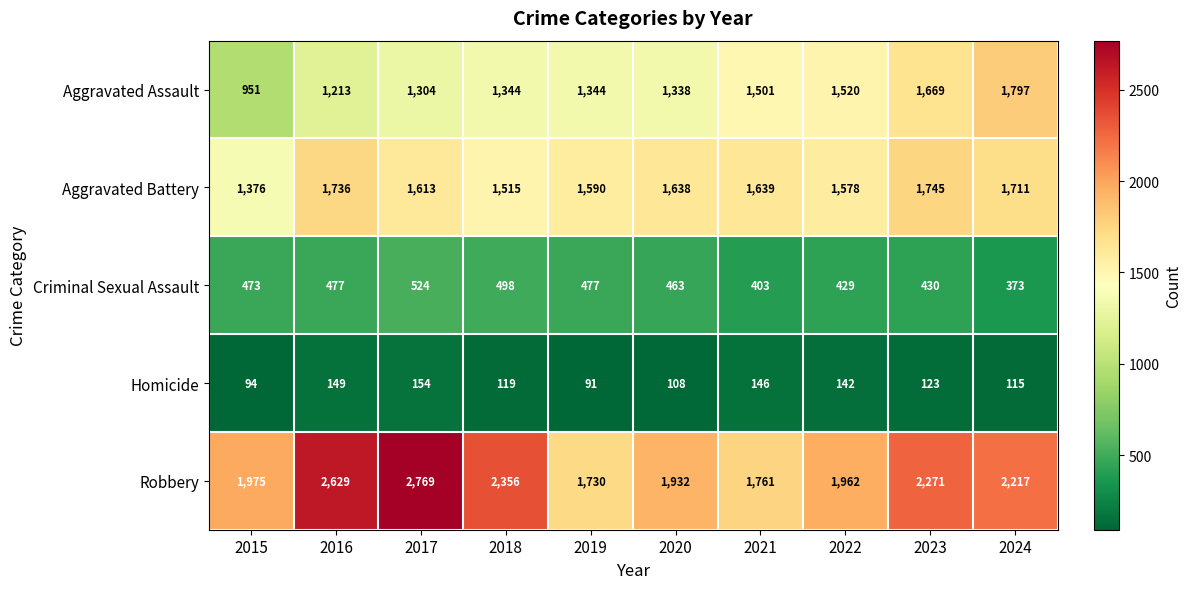

Which series changed the most between 2018 and 2020?

Robbery